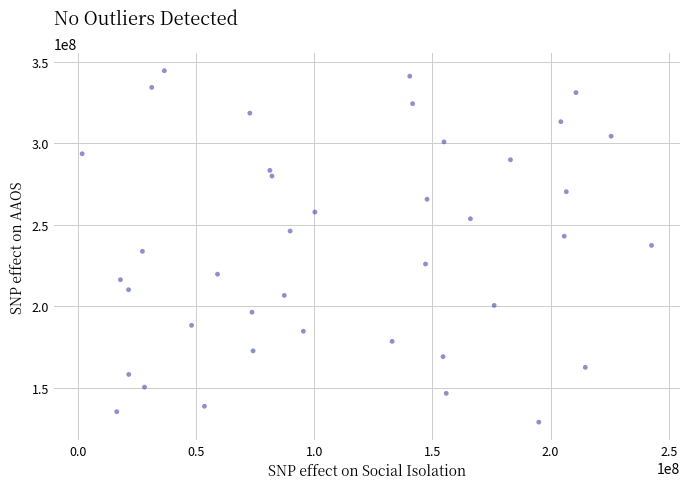

What is the range of Y values (max minus min)?

215502033